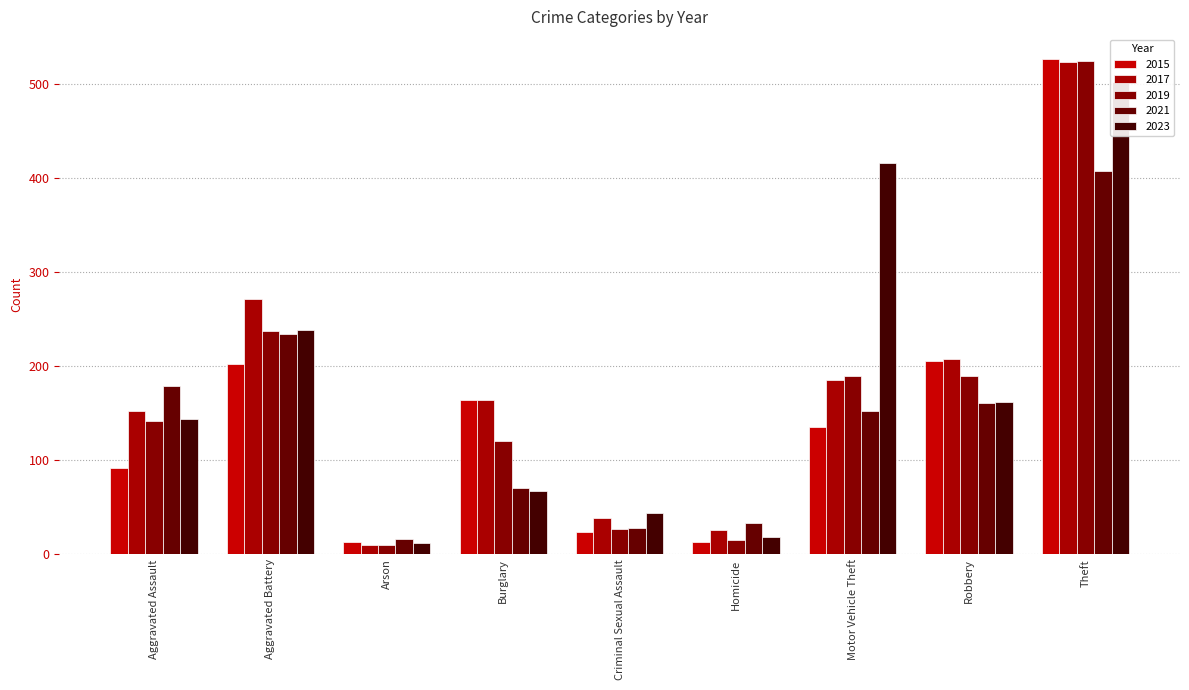

The 2023 series shows 18 at Homicide. True or false?

True